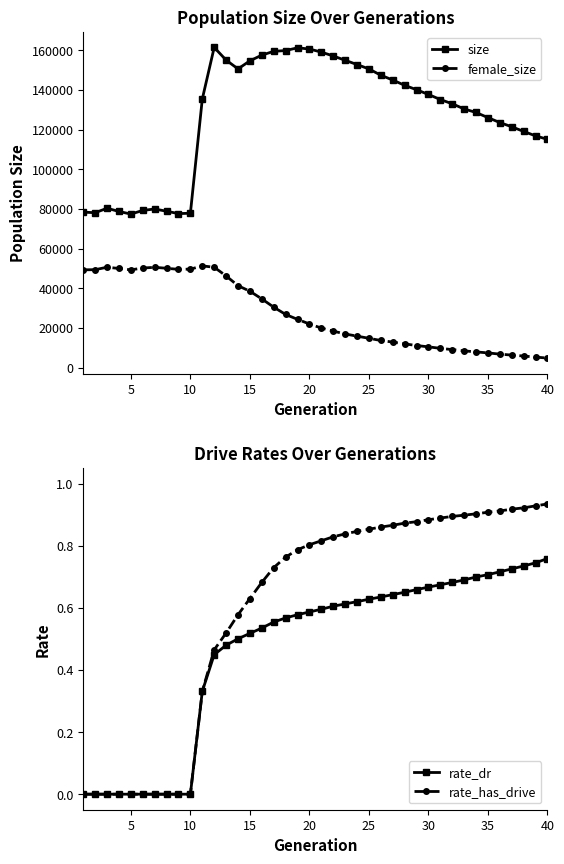

What is the highest value of the size series?

161421